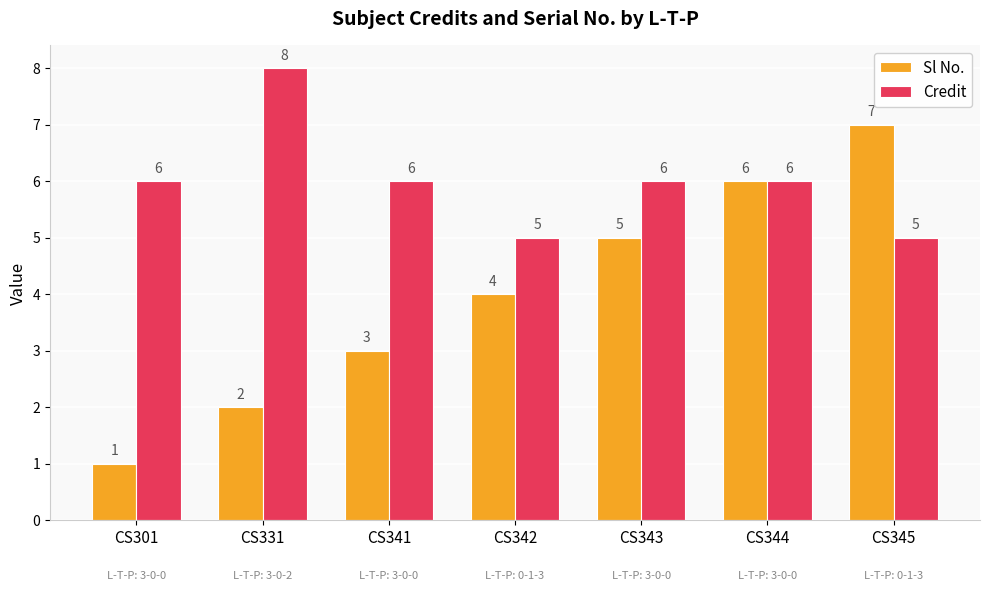

Reading left to right, extract all data points from this chart.

Sl No.: 1	2	3	4	5	6	7
Credit: 6	8	6	5	6	6	5